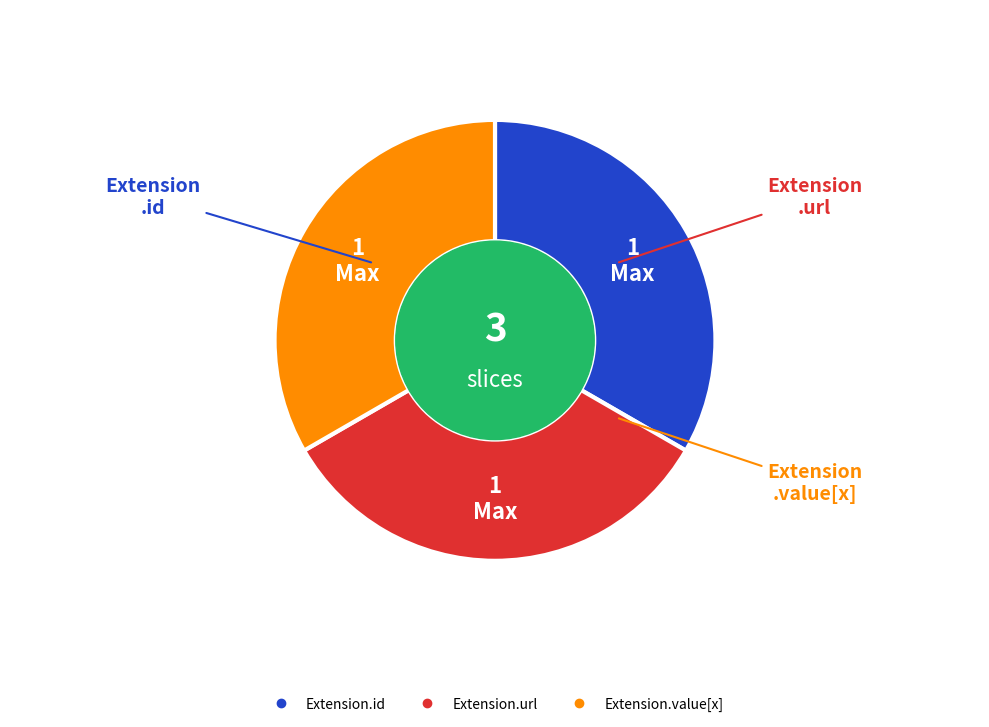

How many slices are in this pie chart?

3